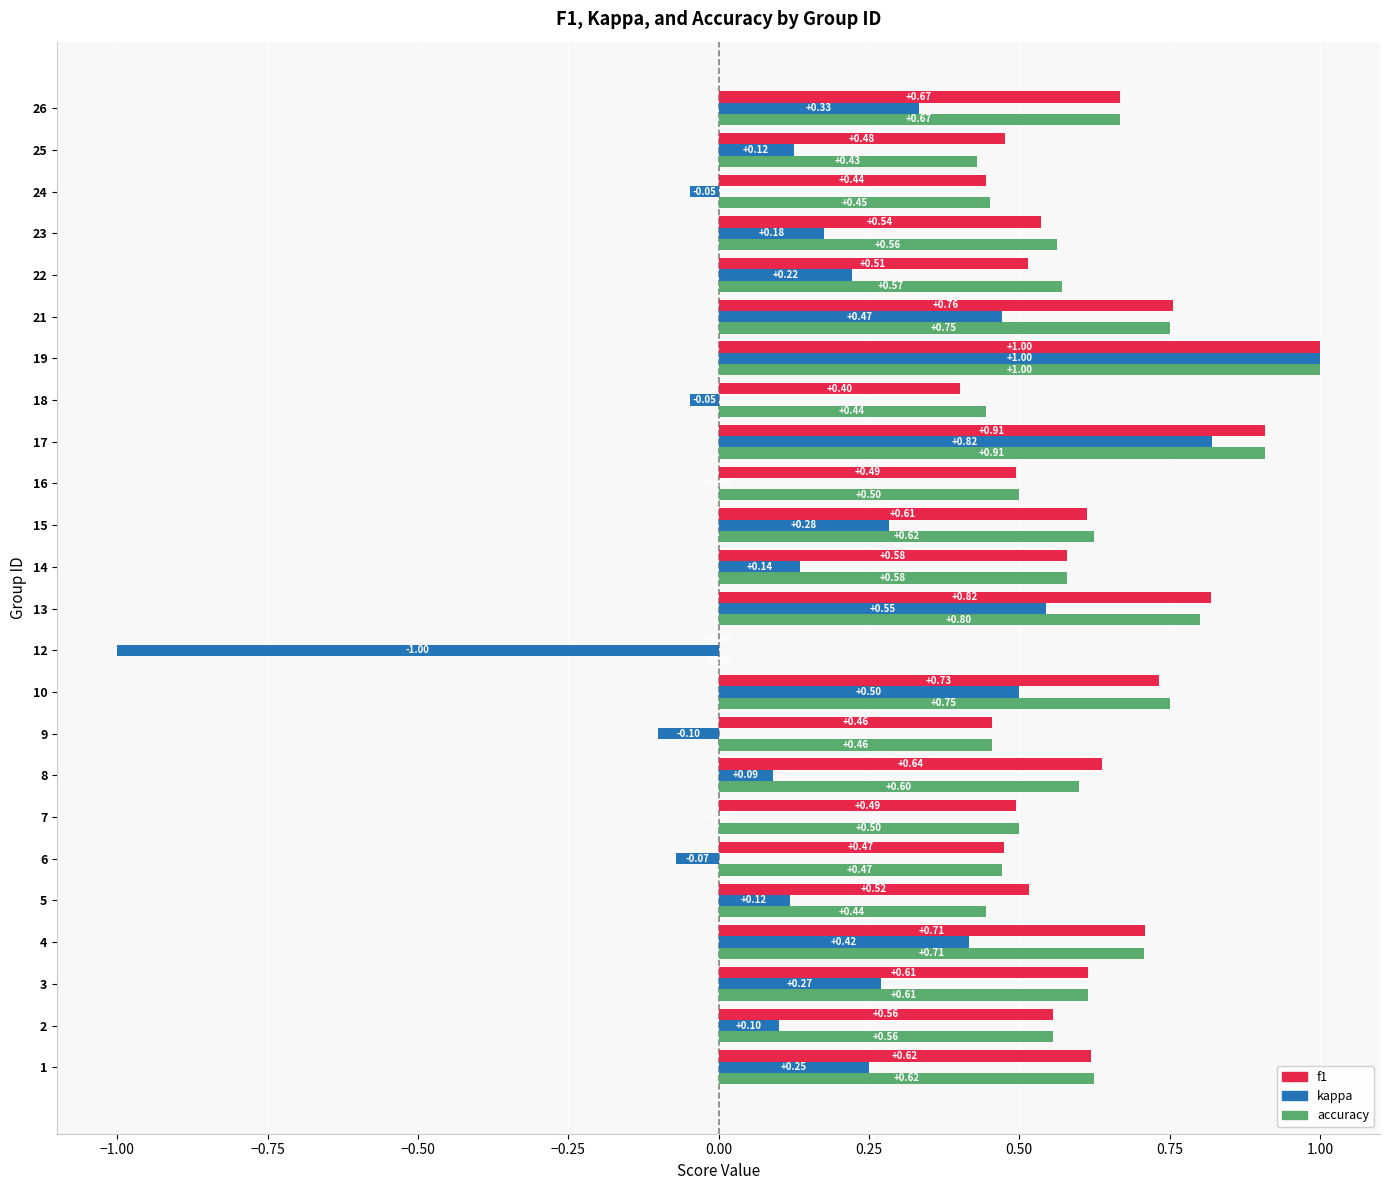

Which series has the largest total across all categories?

f1